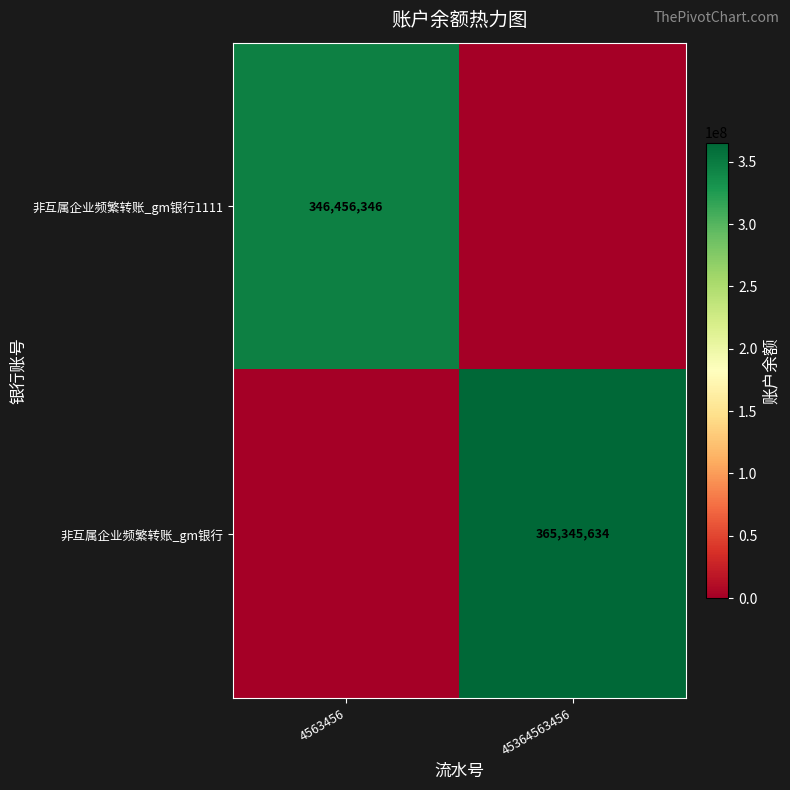

Is the value of 非互属企业频繁转账_gm银行 at 45364563456 greater than the value of 非互属企业频繁转账_gm银行1111 at 4563456?

Yes